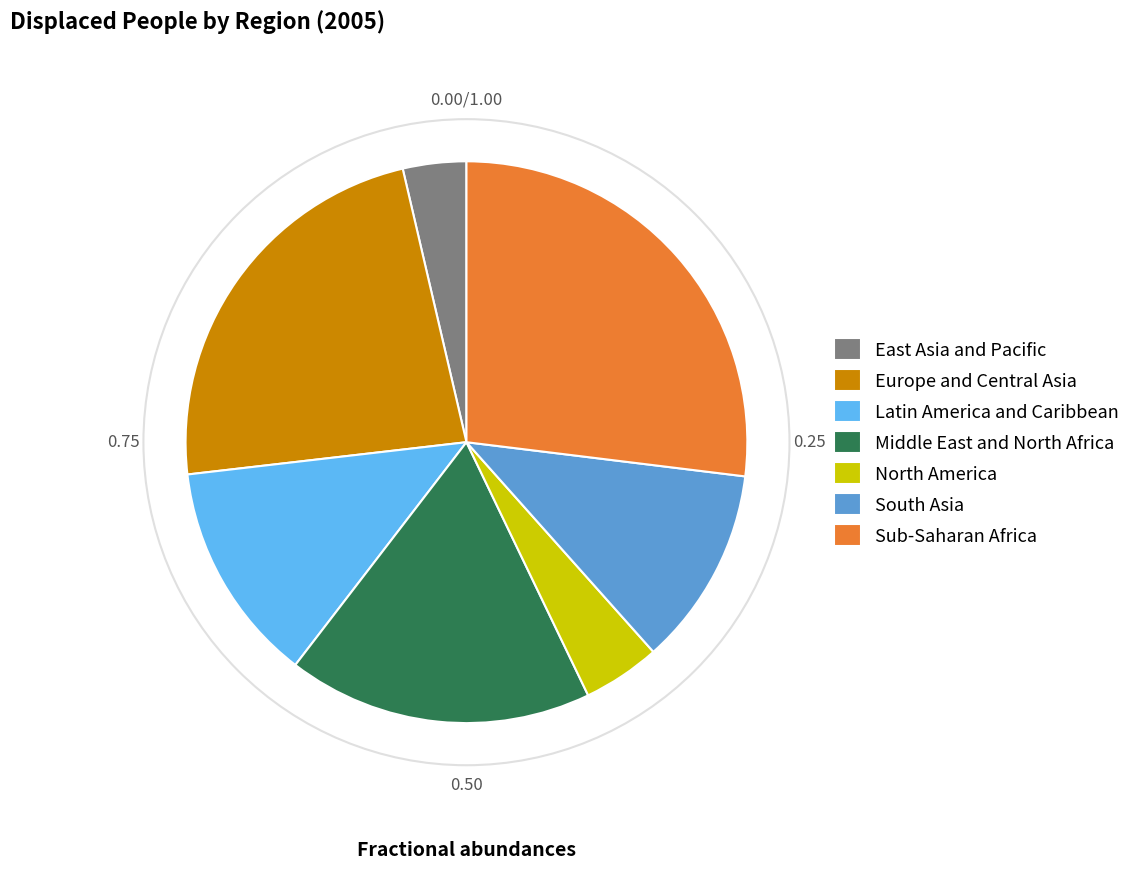

Is there a majority slice in this chart?

No